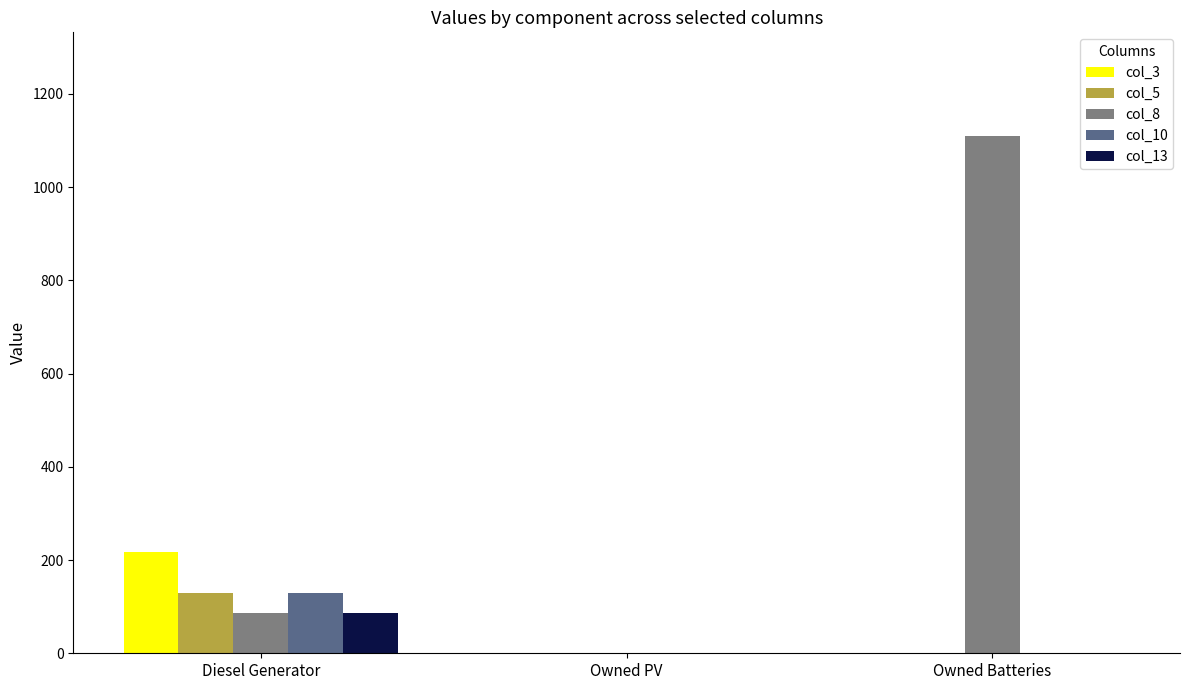

What is the total value across all series at Owned Batteries?

1110